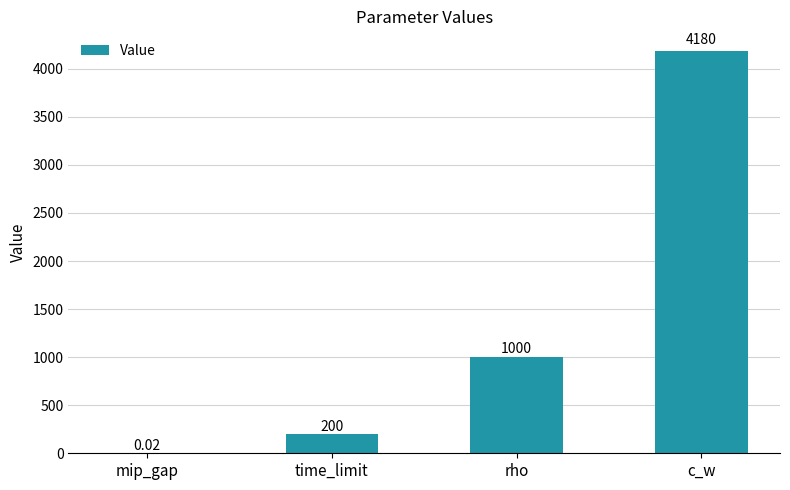

At which label is the value closest to 2090?

rho